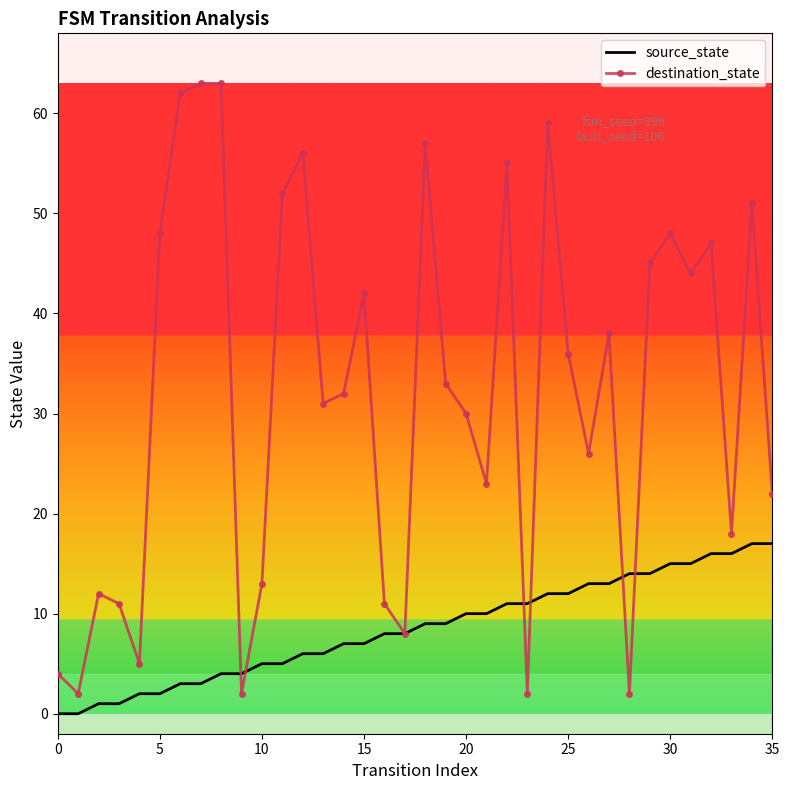

What is the difference between the second highest and second lowest values in the destination_state series?

61